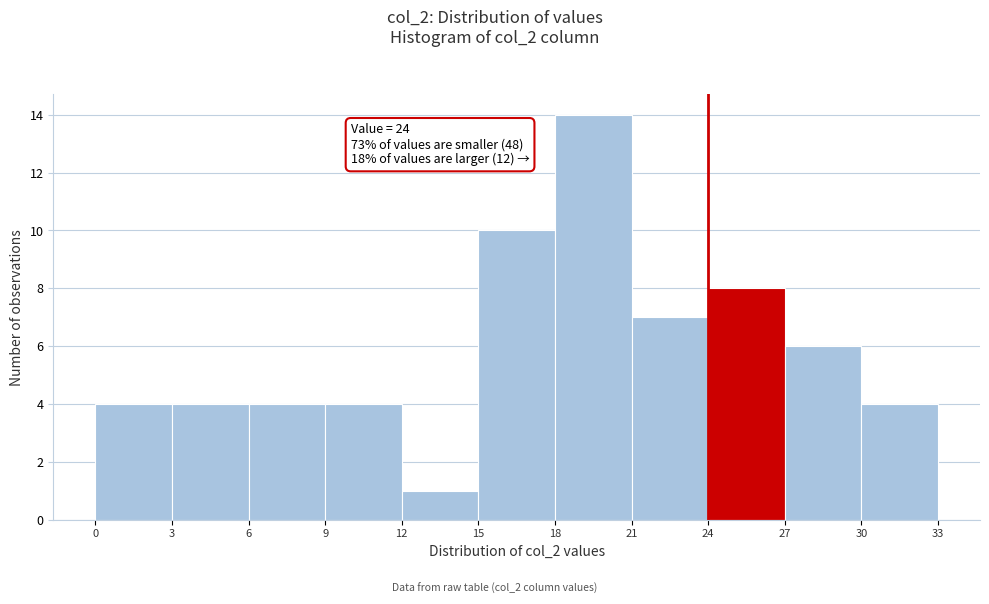

Which range on the x-axis has the tallest bar?

18 to 21